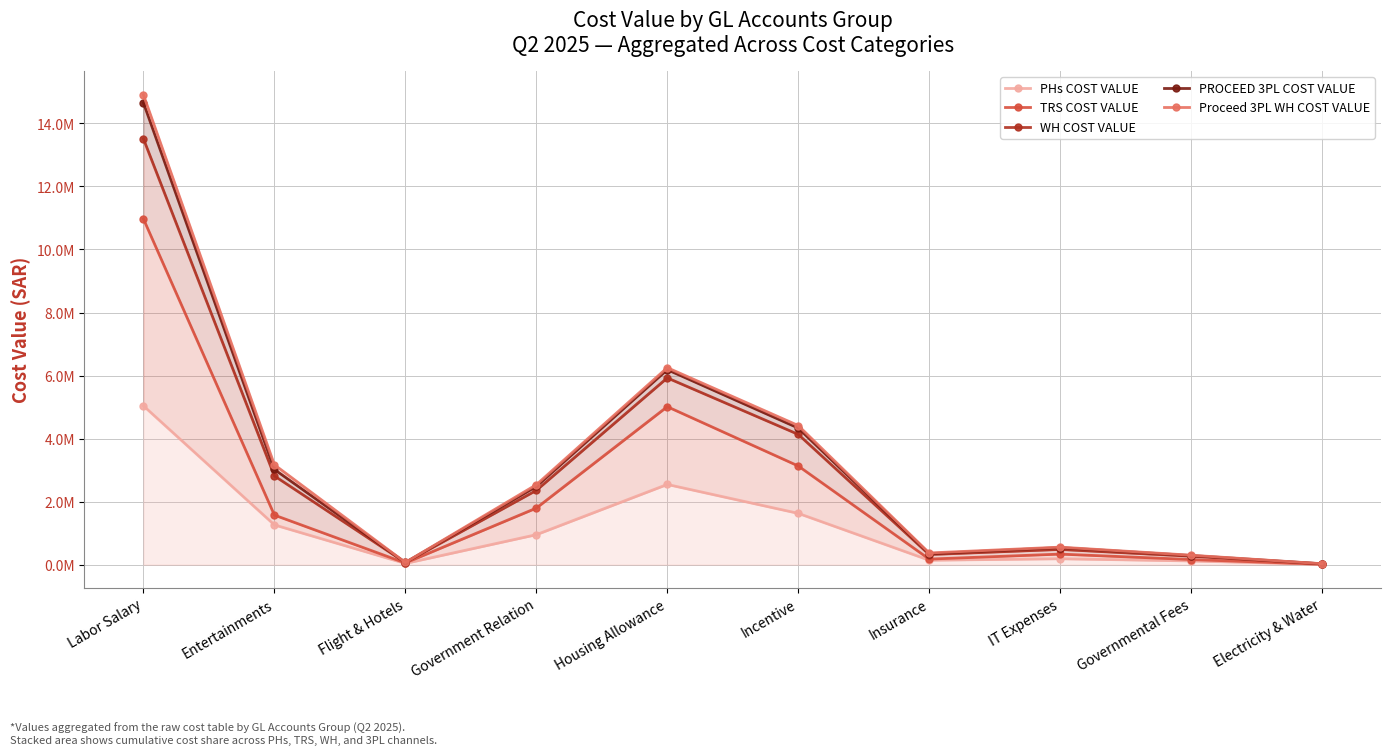

At which category does WH COST VALUE reach its first local valley?

Flight & Hotels